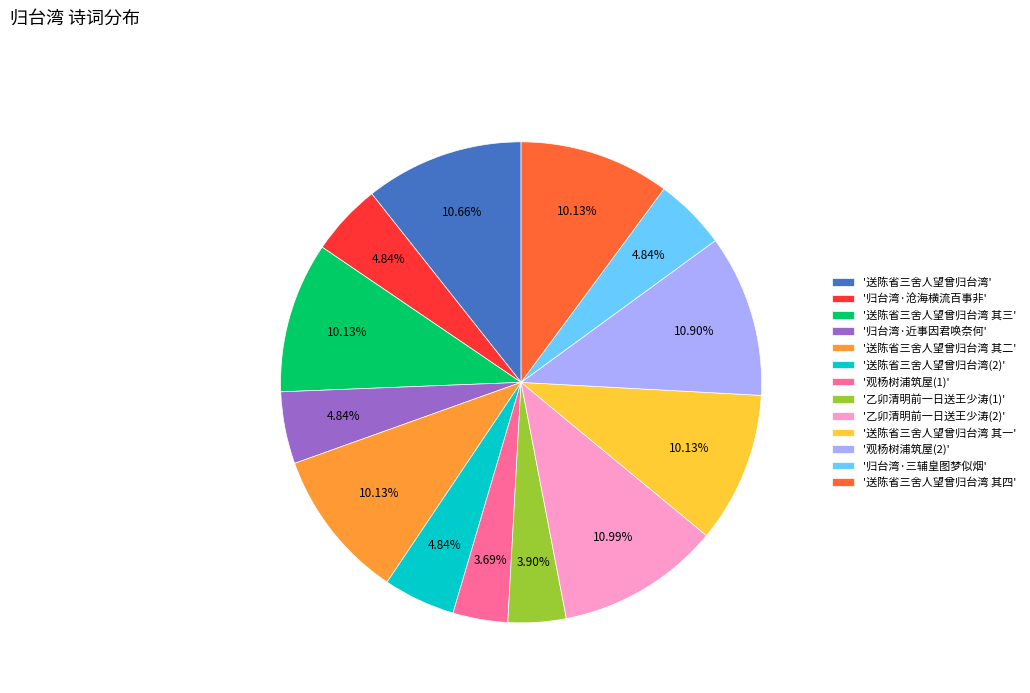

To the nearest percent, what is the difference between the largest and smallest slice percentages?

7%